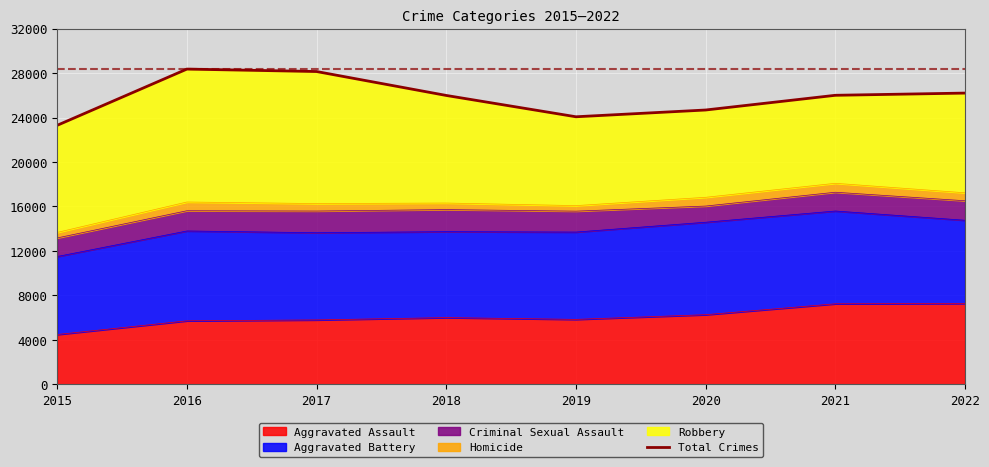

True or false: Aggravated Assault has a value of 10581 at 2020.

False